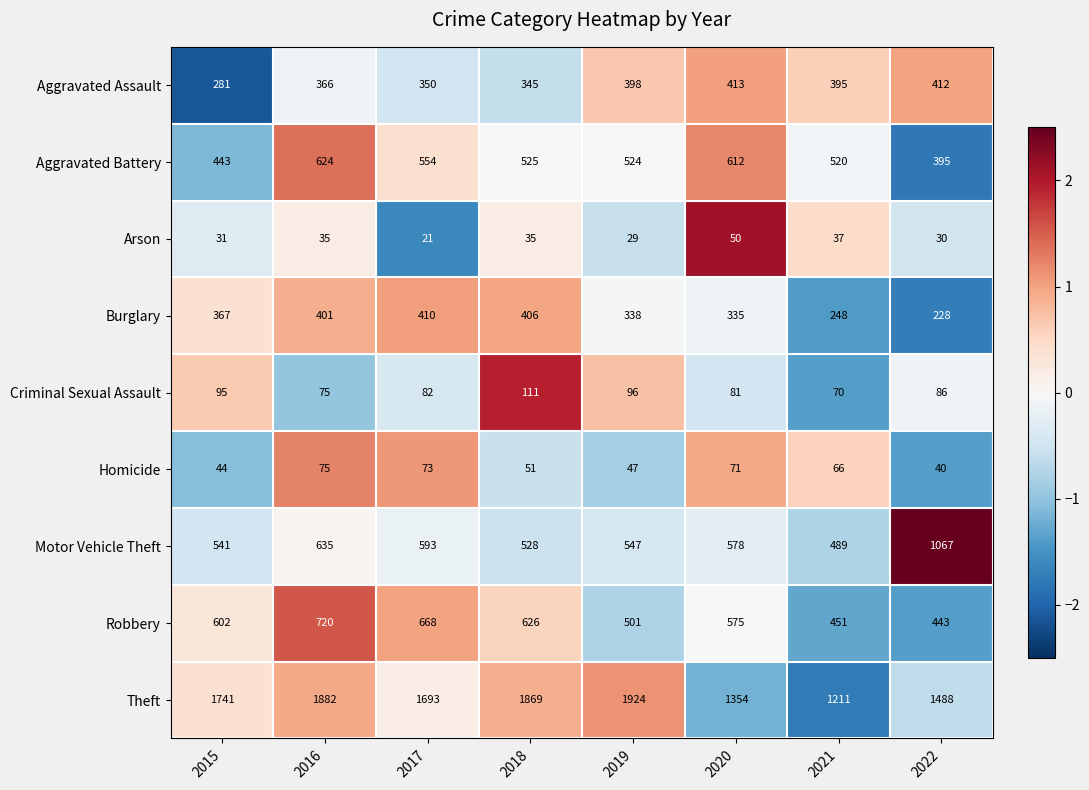

What is the lowest value of the Arson series?

21